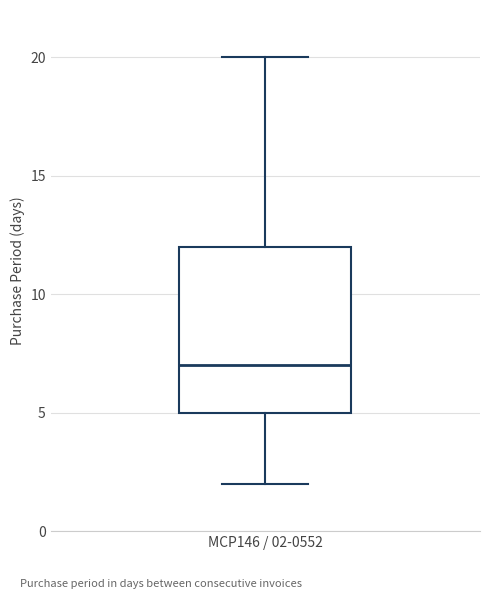

Transcribe this box plot: give where the median line is, the range the box spans, and where the two whiskers end, as read against the y-axis. The values are not printed on the chart, so give them approximately, as read against the axis.

median 7, box 5 to 12, whiskers 2 to 20